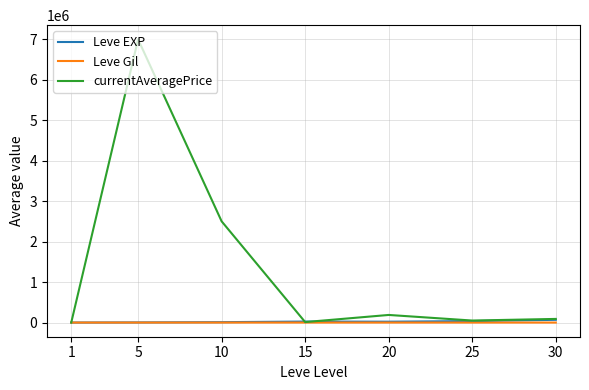

What is the average value of the Leve EXP series?

23532.9